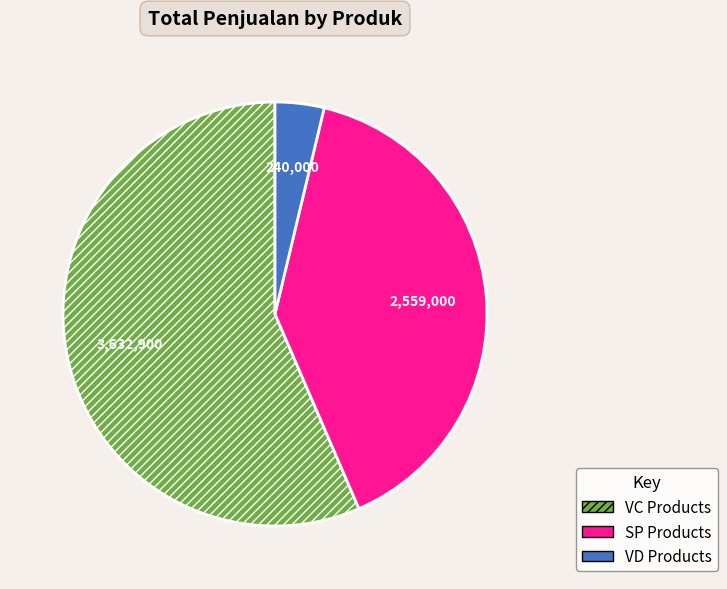

Rank the categories by value from lowest to highest.

VD Products, SP Products, VC Products